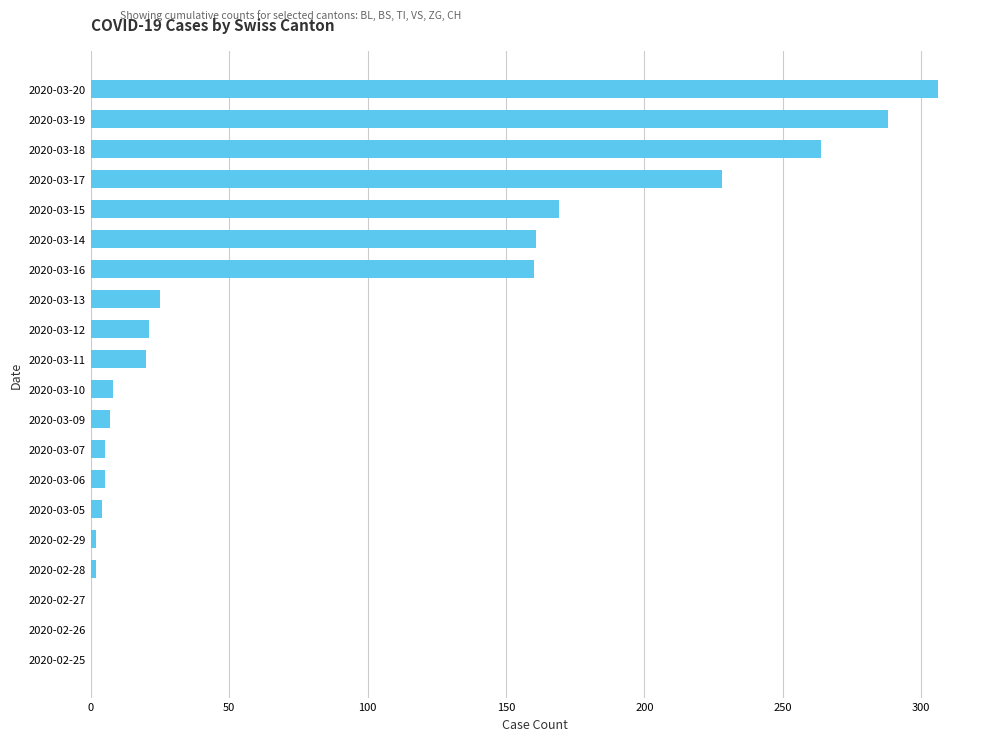

Between 2020-03-12 and 2020-03-19, which is larger?

2020-03-19